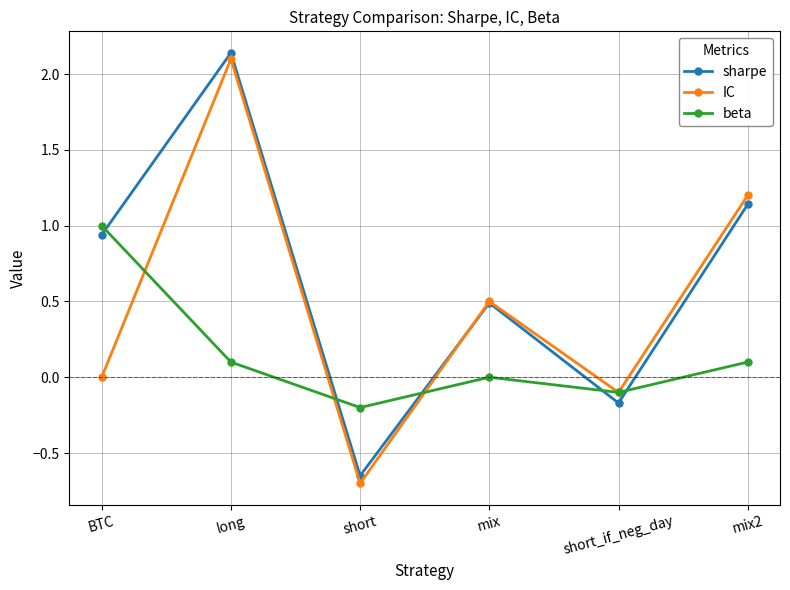

Which label corresponds to the smallest value in the chart?

short